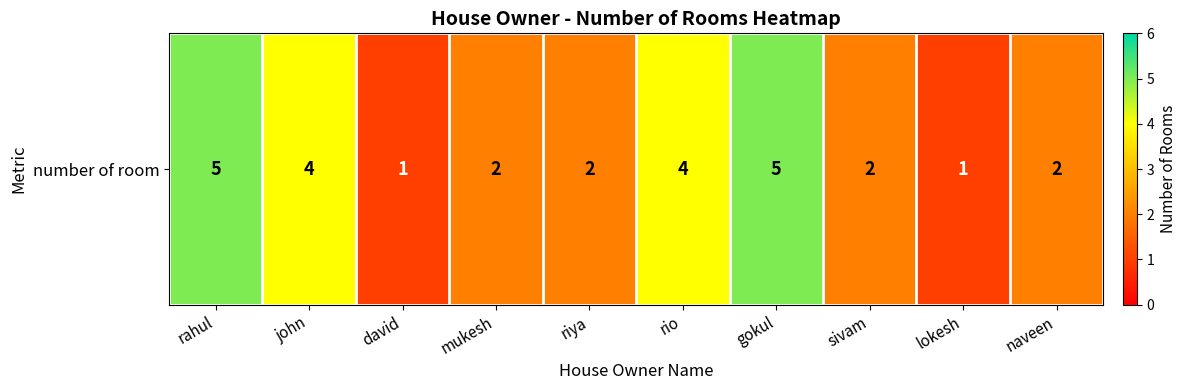

What is the difference between the second highest and minimum values?

4